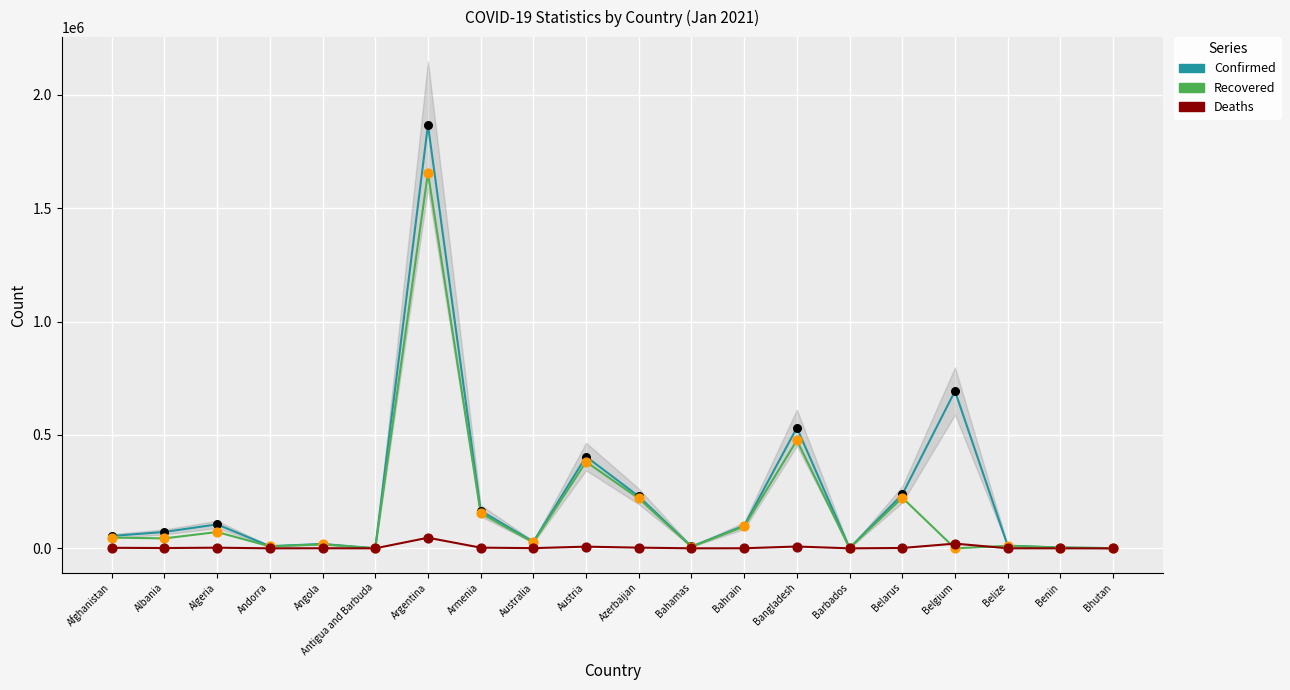

Which series reaches the maximum Y coordinate?

Confirmed